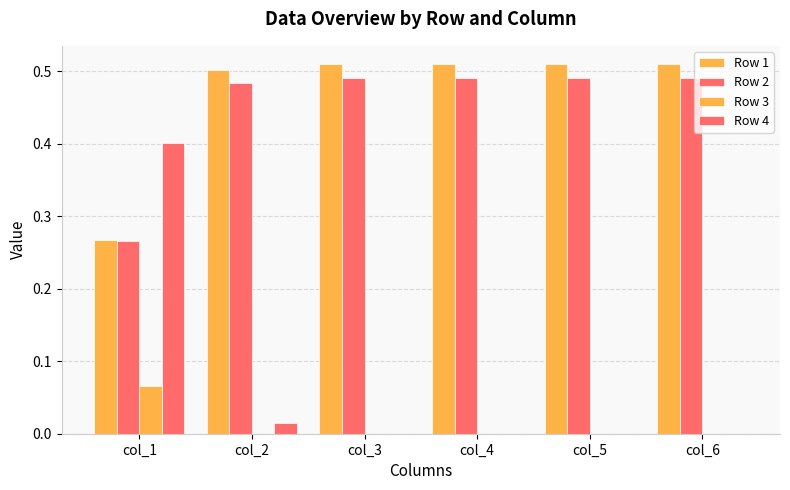

What is the difference between the maximum and minimum values in the Row 4 series?

0.4